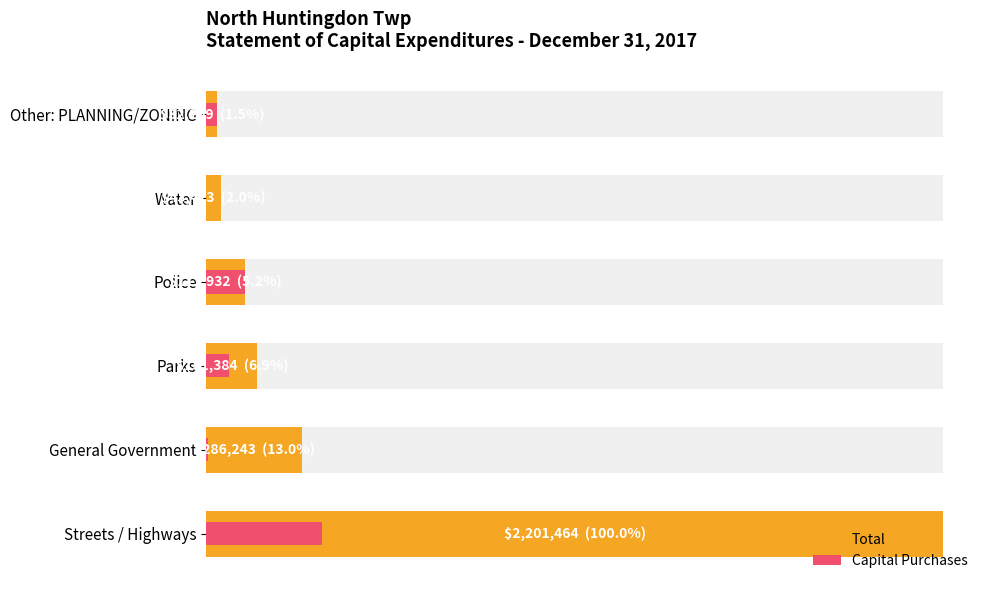

What is the spread (max minus min) of values at Streets / Highways?

1855740